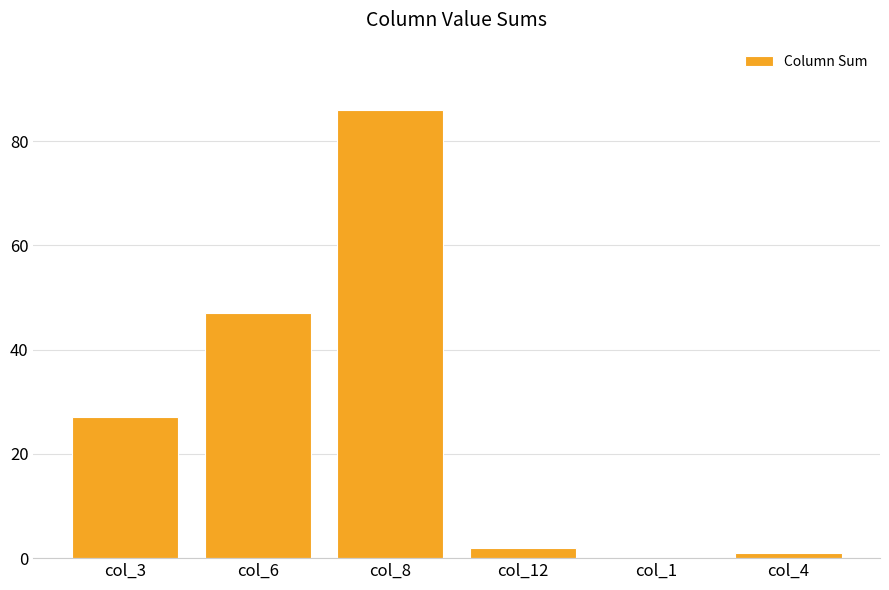

True or false: the data shows 46 at col_3.

False